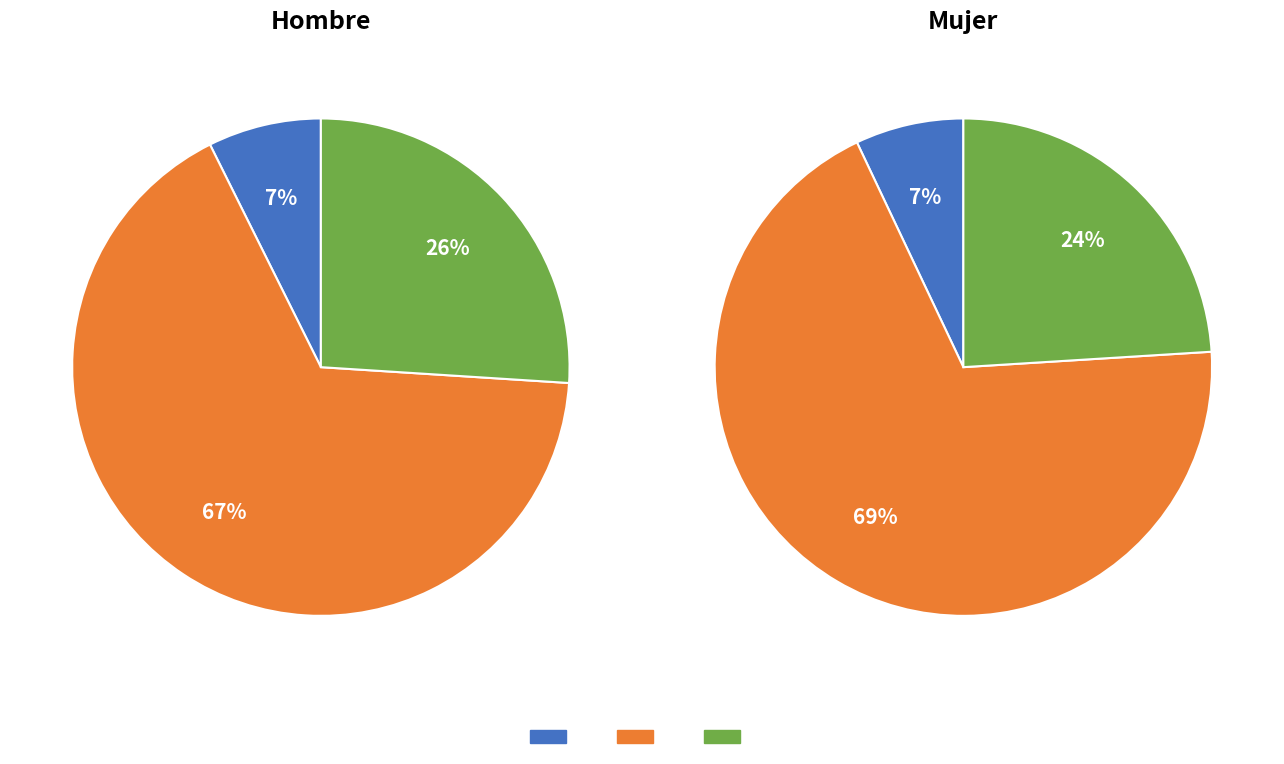

Which series has the largest range (max minus min)?

Mujer